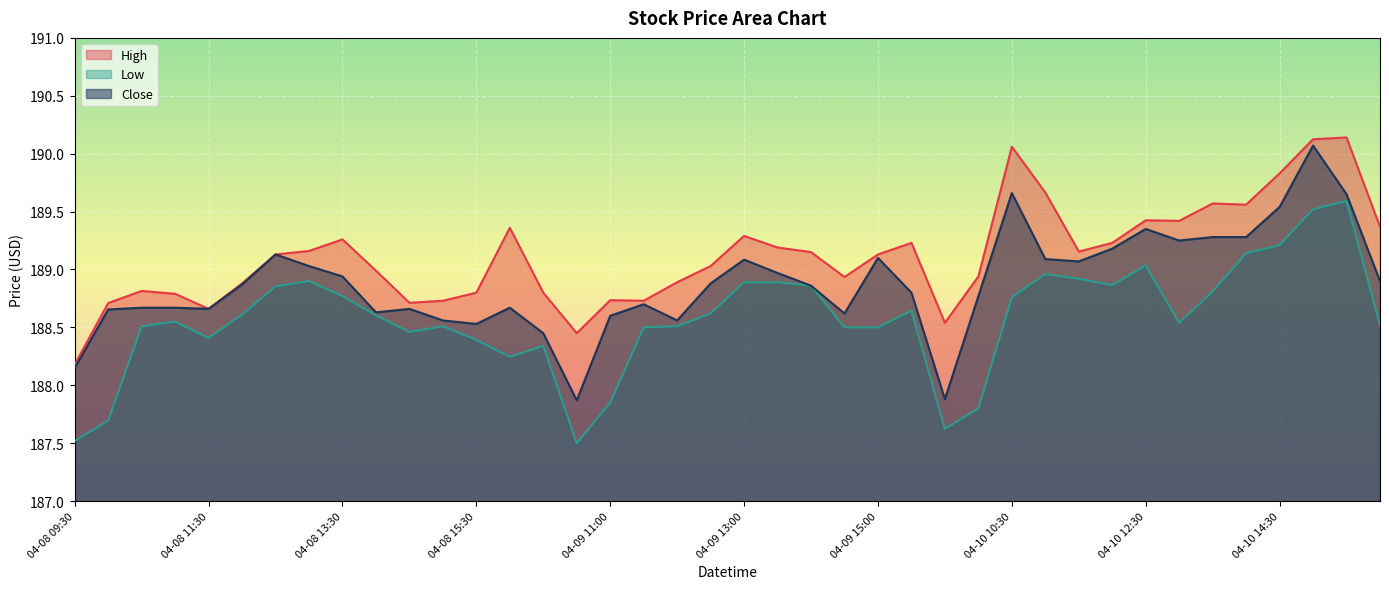

At how many categories does at least one series exceed 189?

22